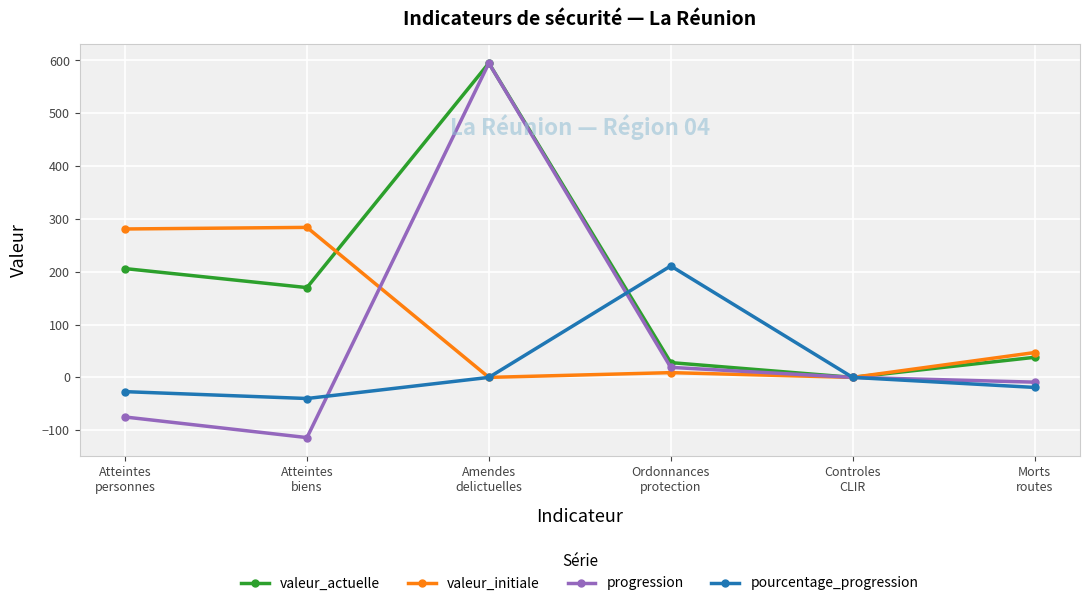

At how many categories does at least one series exceed 63?

4